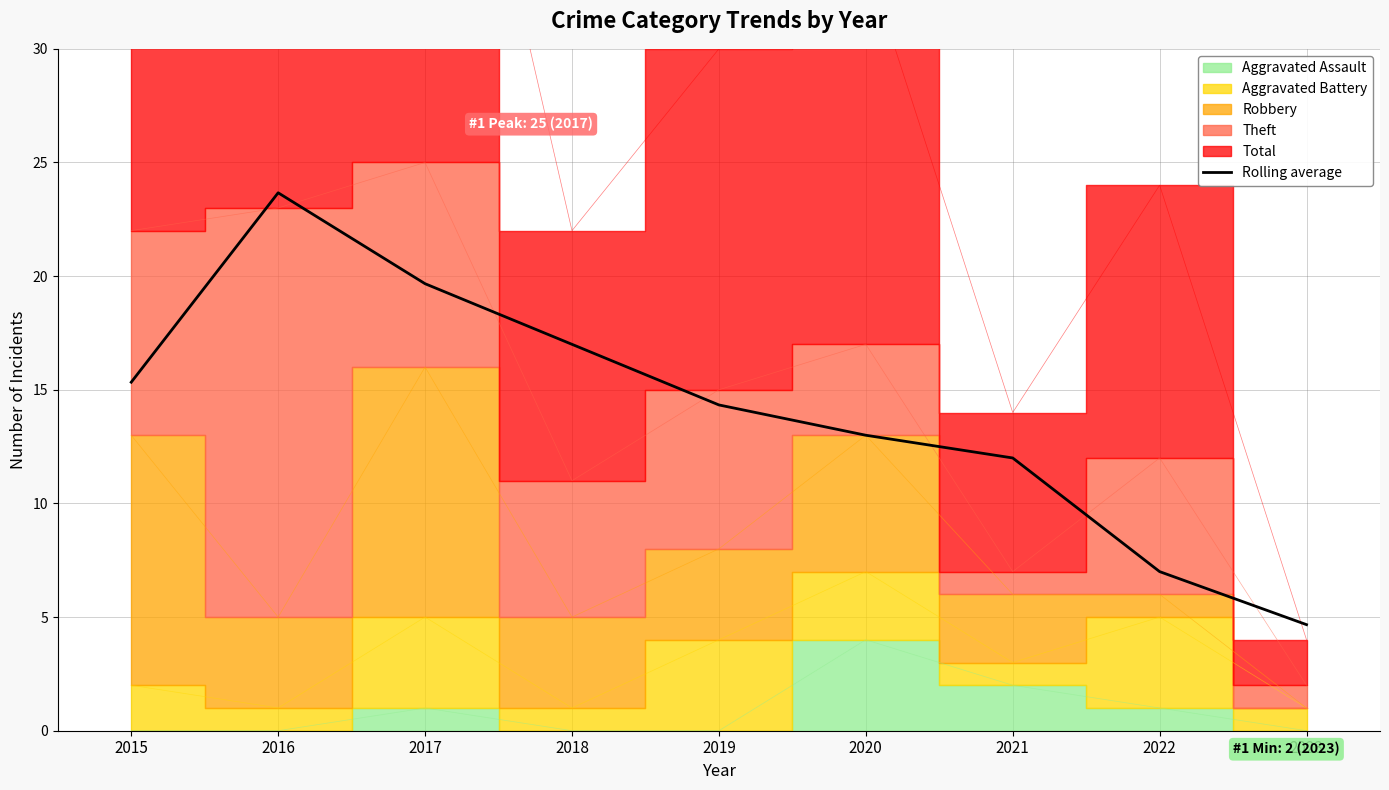

What is the value of the 4th point from the left?

17.0